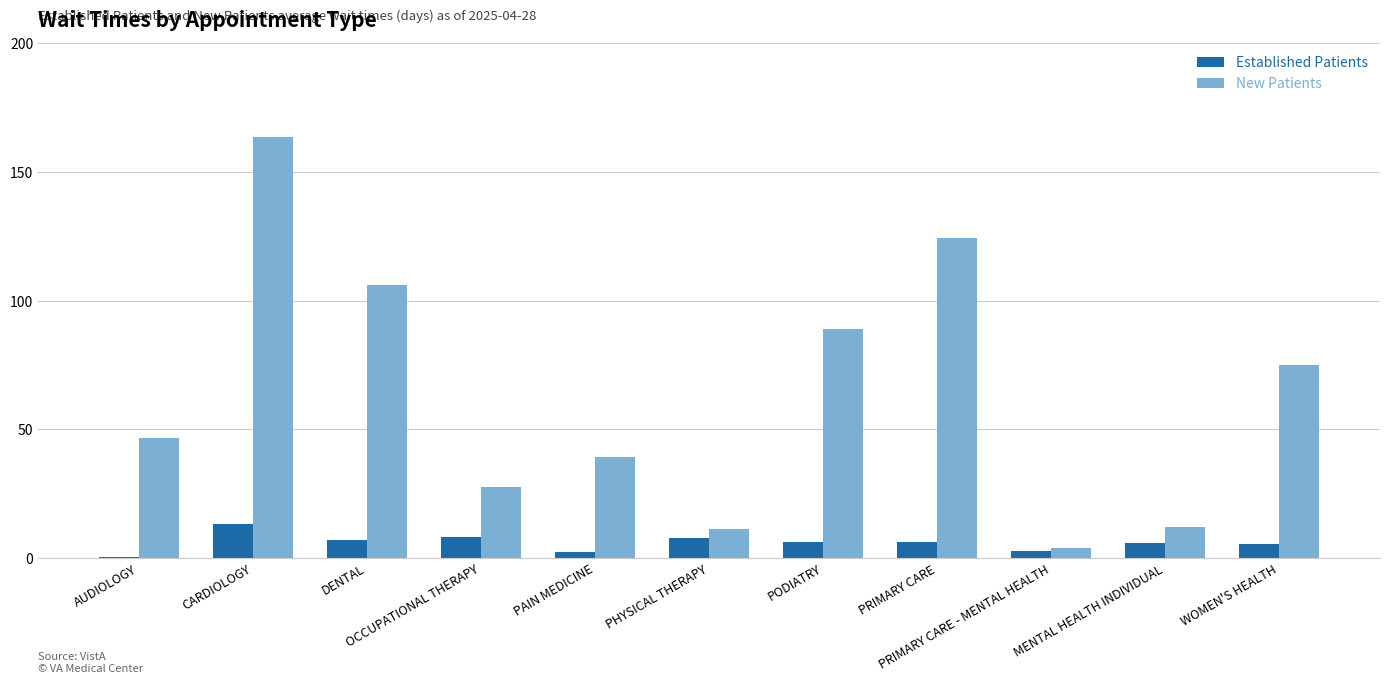

What are all the series names shown in the legend?

Established Patients, New Patients